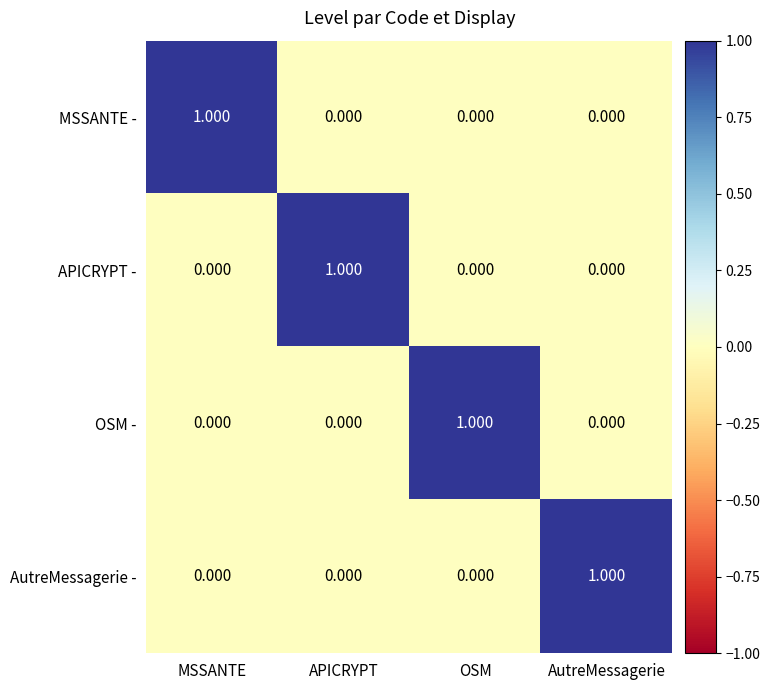

Is the value of AutreMessagerie - at APICRYPT greater than the value of OSM - at OSM?

No